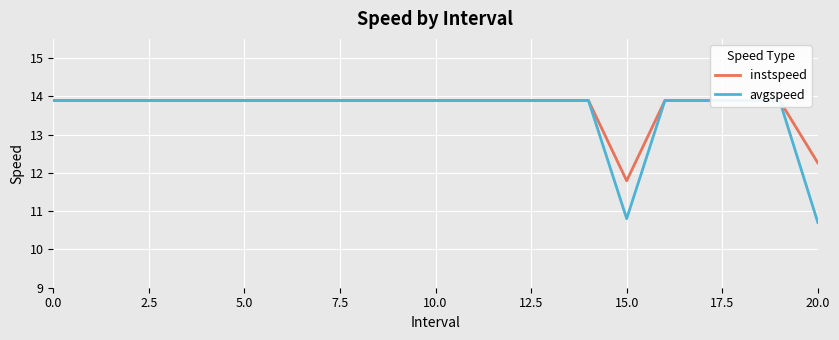

List the series in order of their peak value, highest first.

instspeed, avgspeed